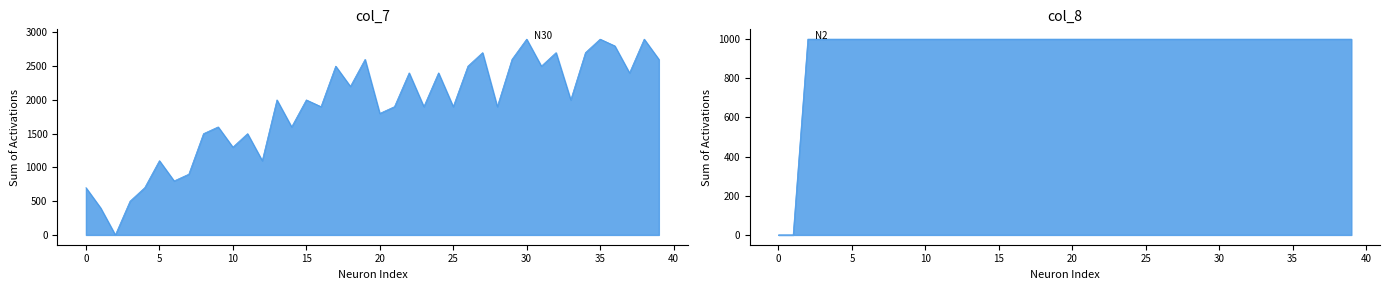

What is the difference between the highest and lowest values at 0?

700.0